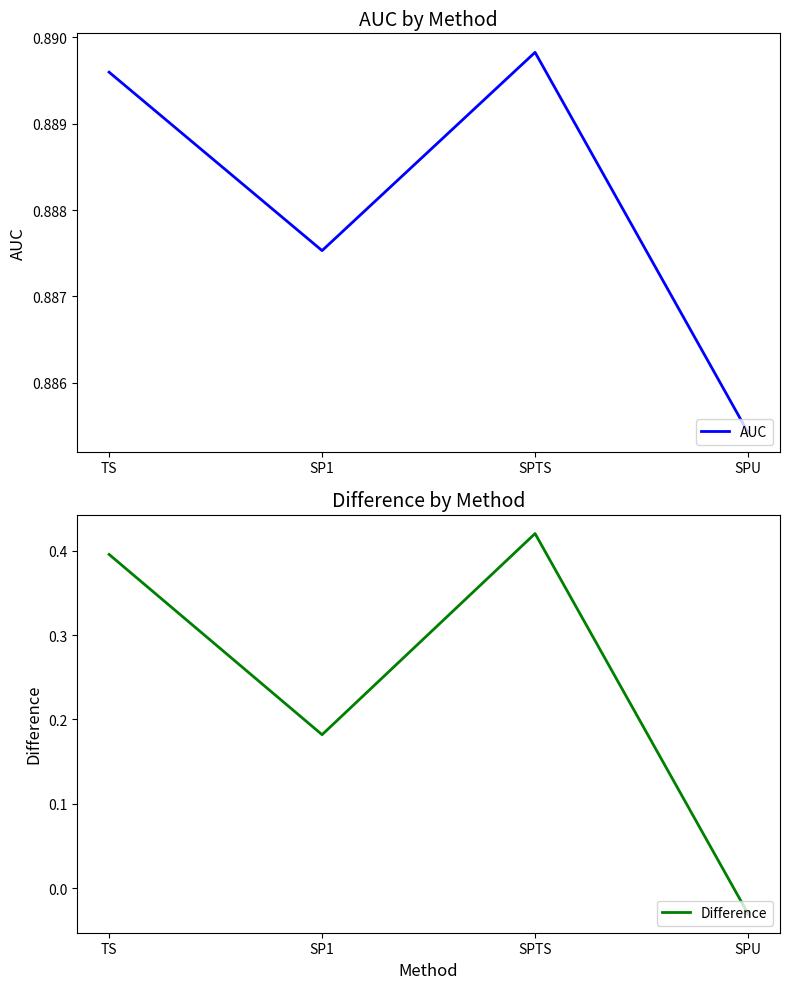

Reading right to left, transcribe all the data shown in this chart.

AUC: SPU=0.9	SPTS=0.9	SP1=0.9	TS=0.9
Difference: SPU=-0.0	SPTS=0.4	SP1=0.2	TS=0.4